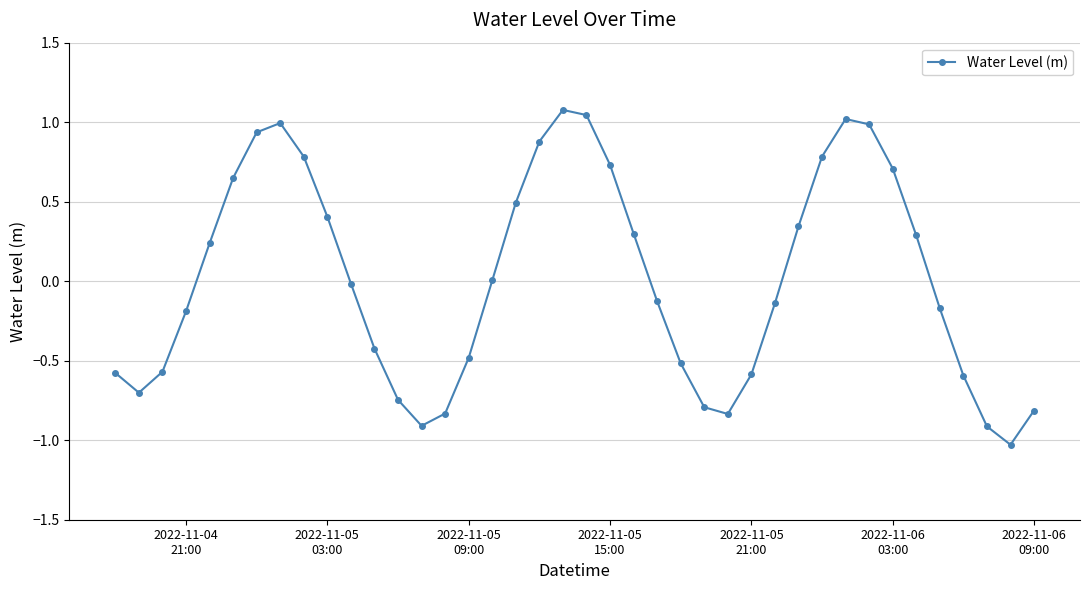

How many categories are shown in the chart?

40